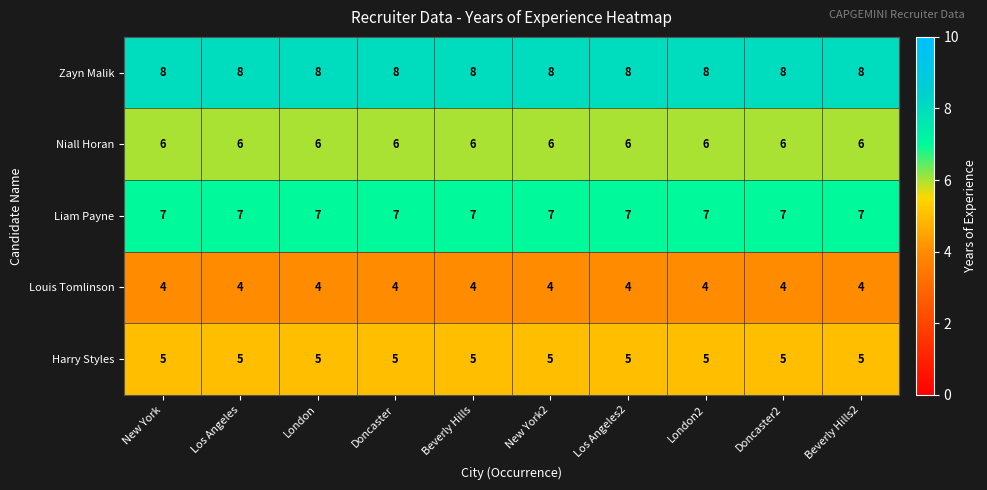

Rank the series by their maximum value, from highest to lowest.

Zayn Malik, Liam Payne, Niall Horan, Harry Styles, Louis Tomlinson